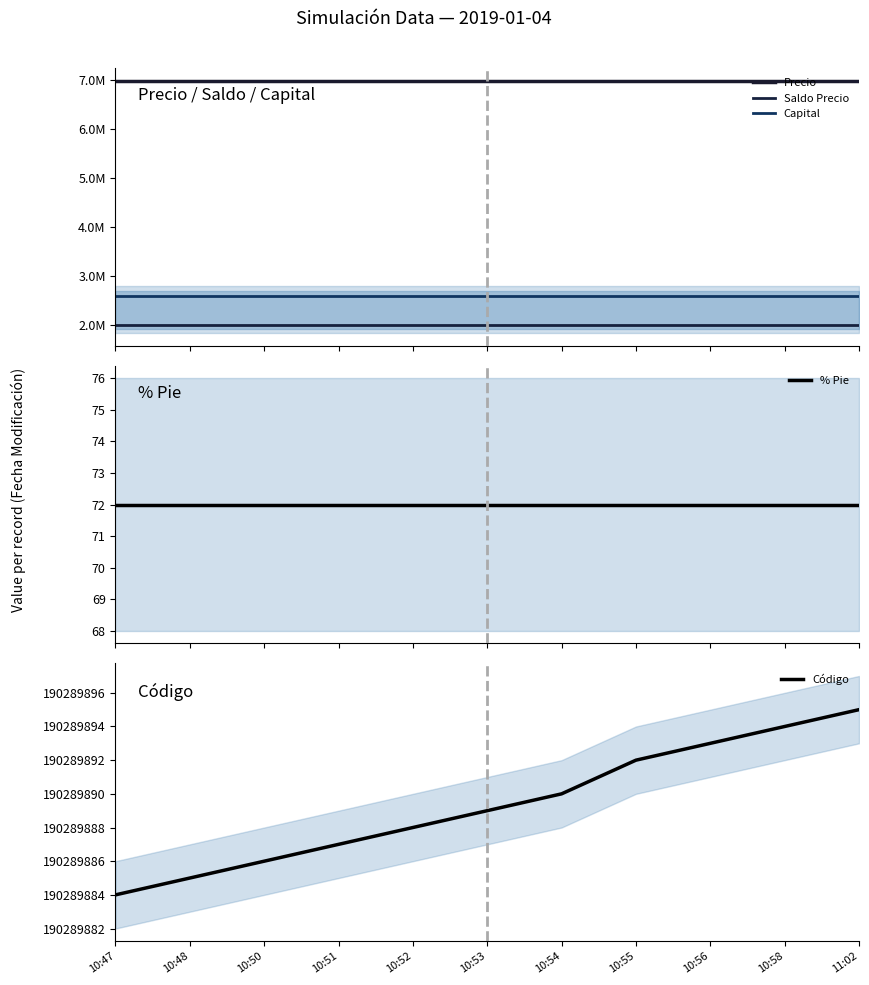

Between 10:51 and 10:48, which is larger?

10:51